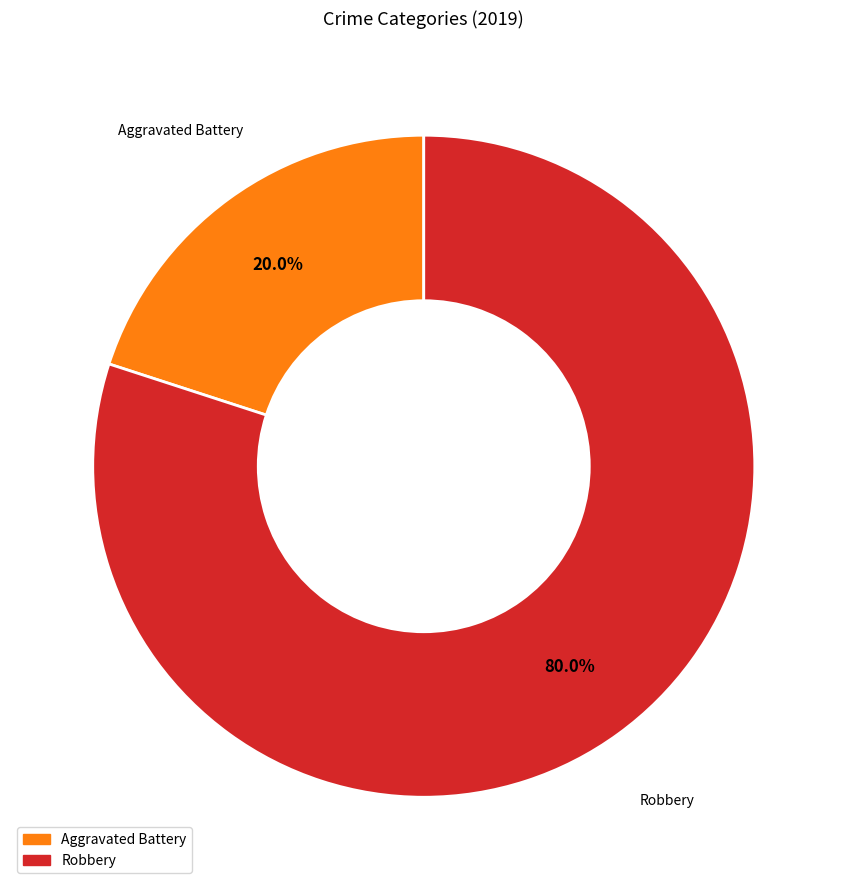

Is there a majority slice in this chart?

Yes